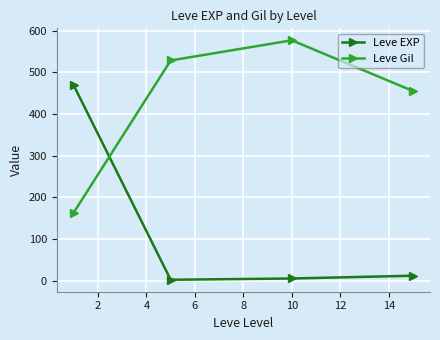

Reading right to left, what are all the values shown in this chart?

Leve EXP: 12.0	5.3	2.3	468.5
Leve Gil: 455.0	576.7	528.3	163.5